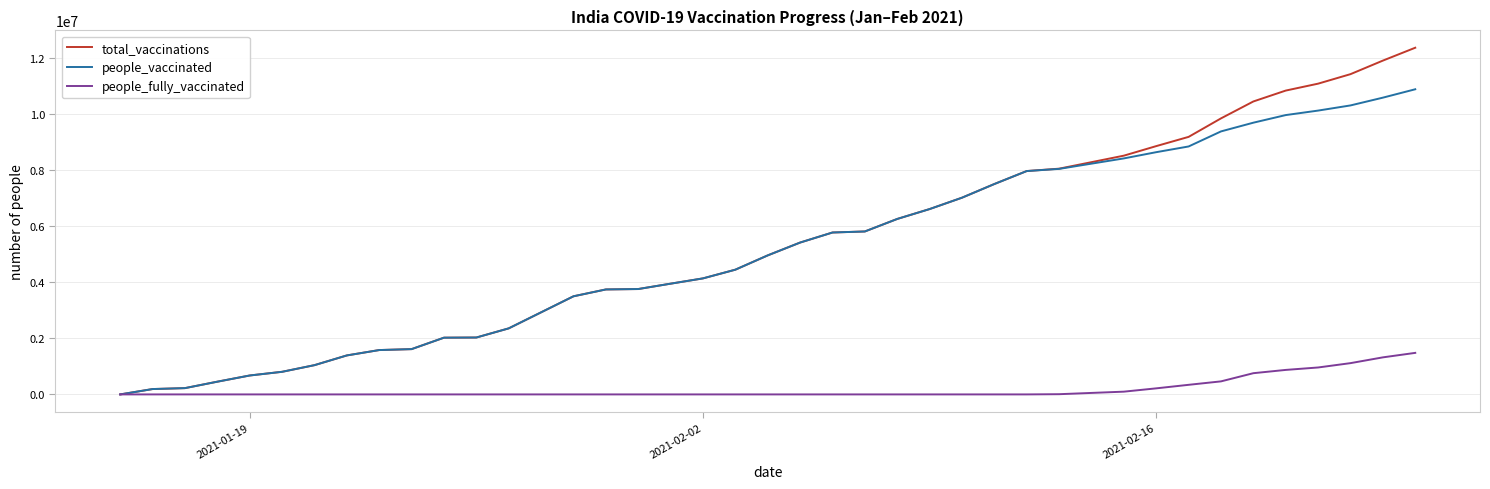

What is the greatest value displayed?

12366633